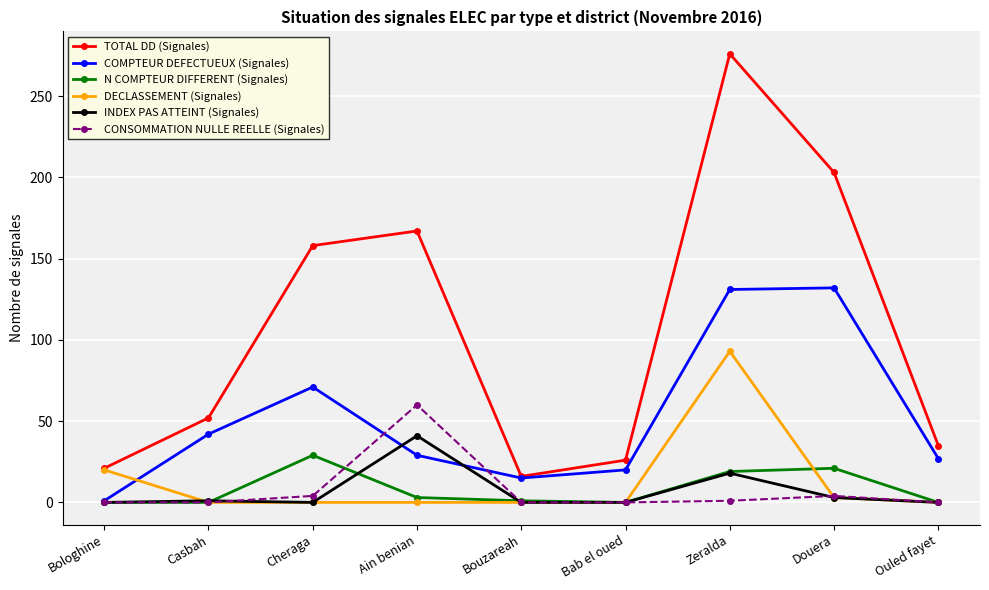

Which series has the largest total across all categories?

TOTAL DD (Signales)